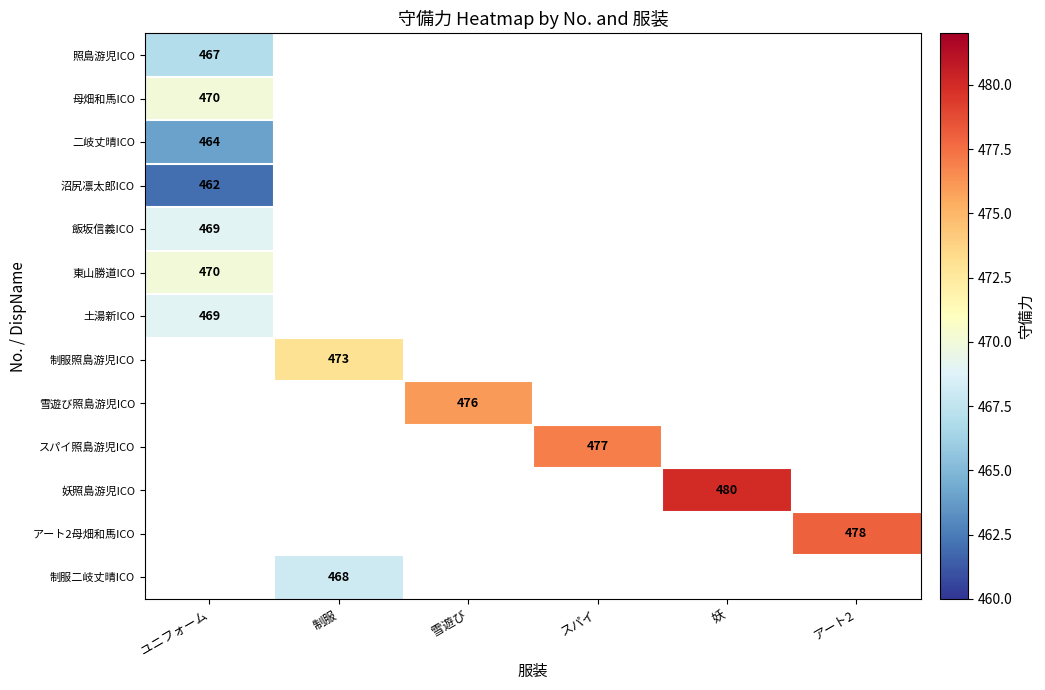

What is the maximum value shown in the chart?

480.0